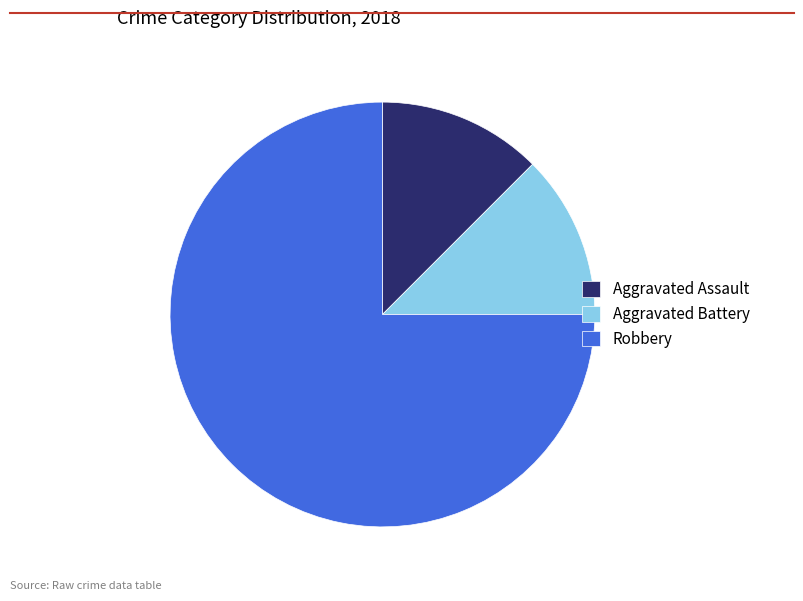

Is the sum of Aggravated Battery and Aggravated Assault greater than half?

No